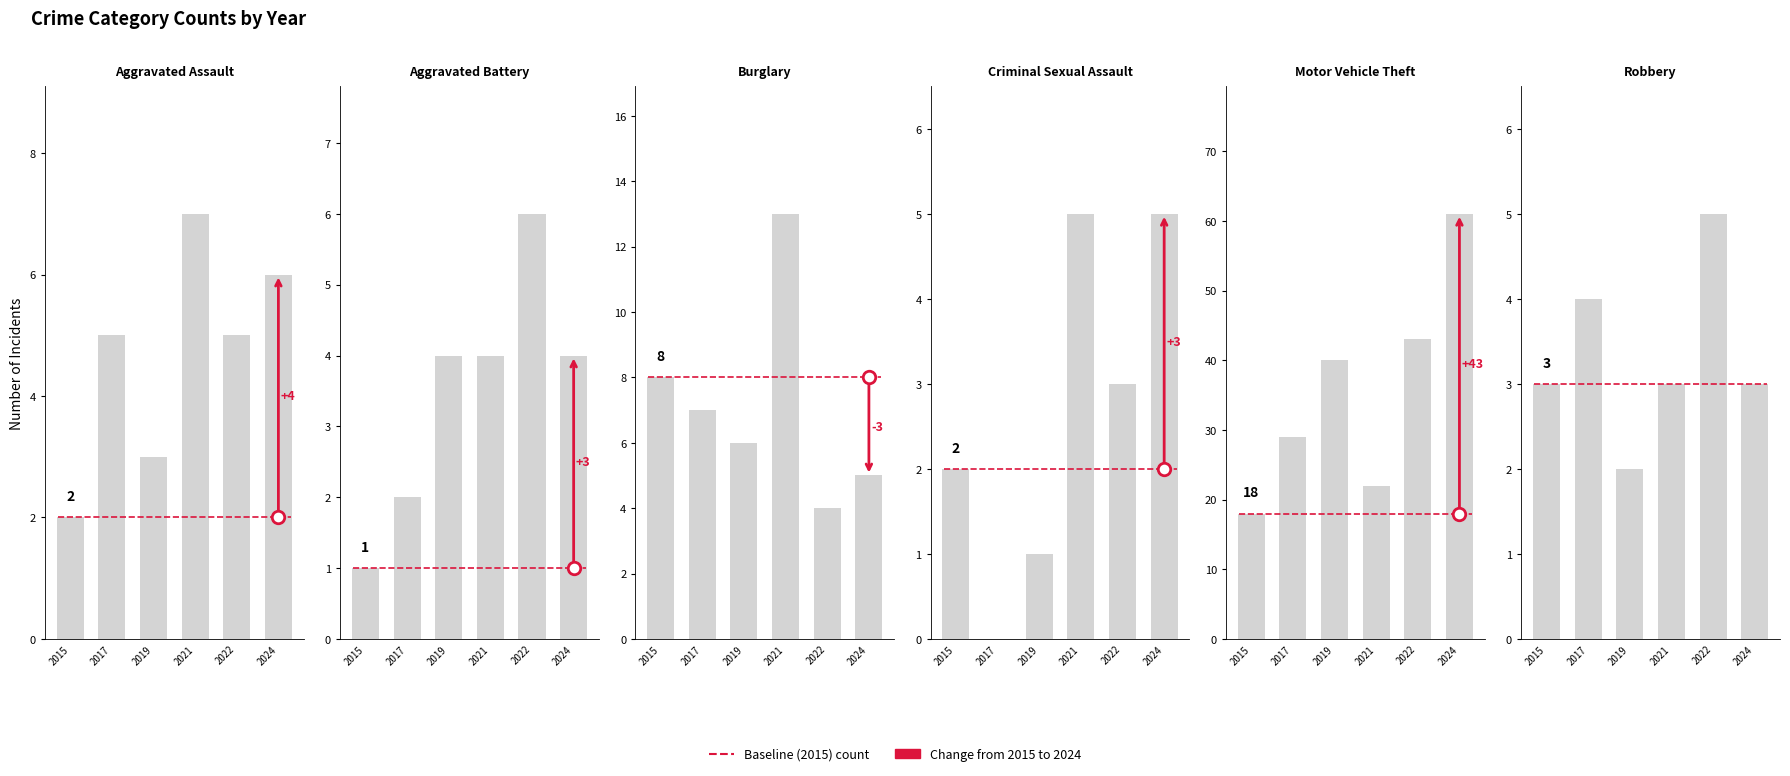

Which series has the largest total across all categories?

Motor Vehicle Theft